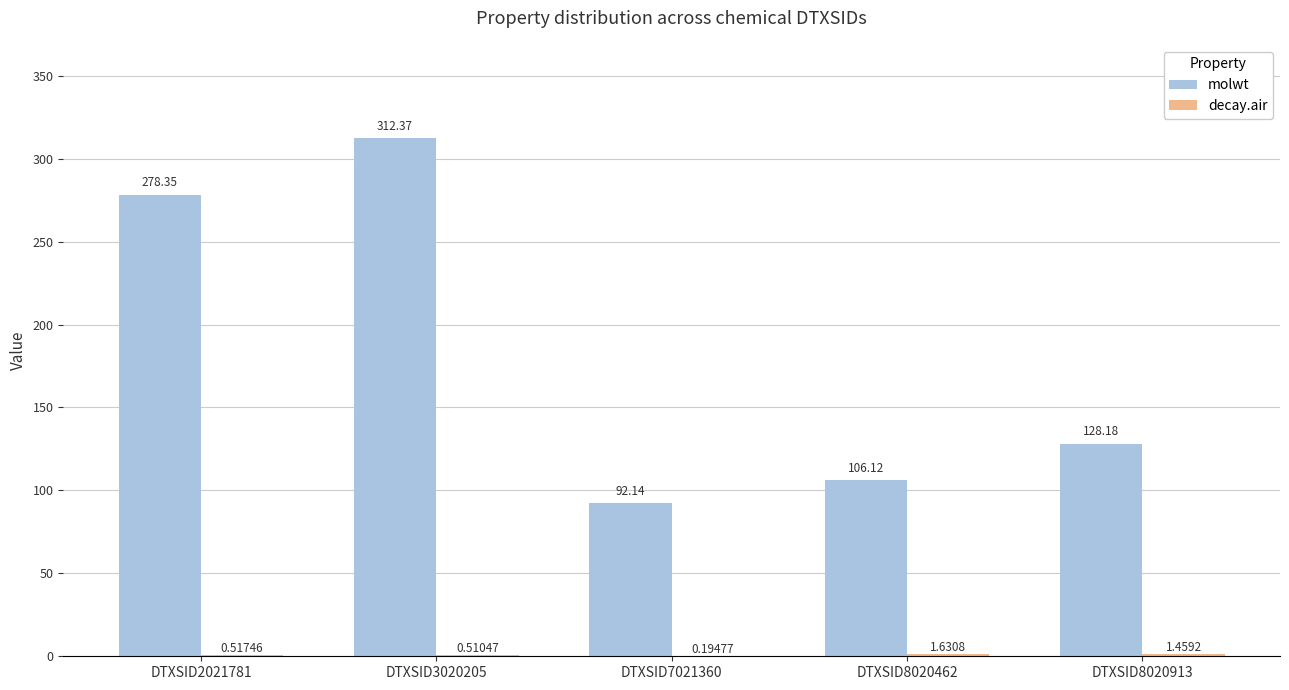

What is the sum of the molwt values at DTXSID7021360 and DTXSID2021781?

370.5